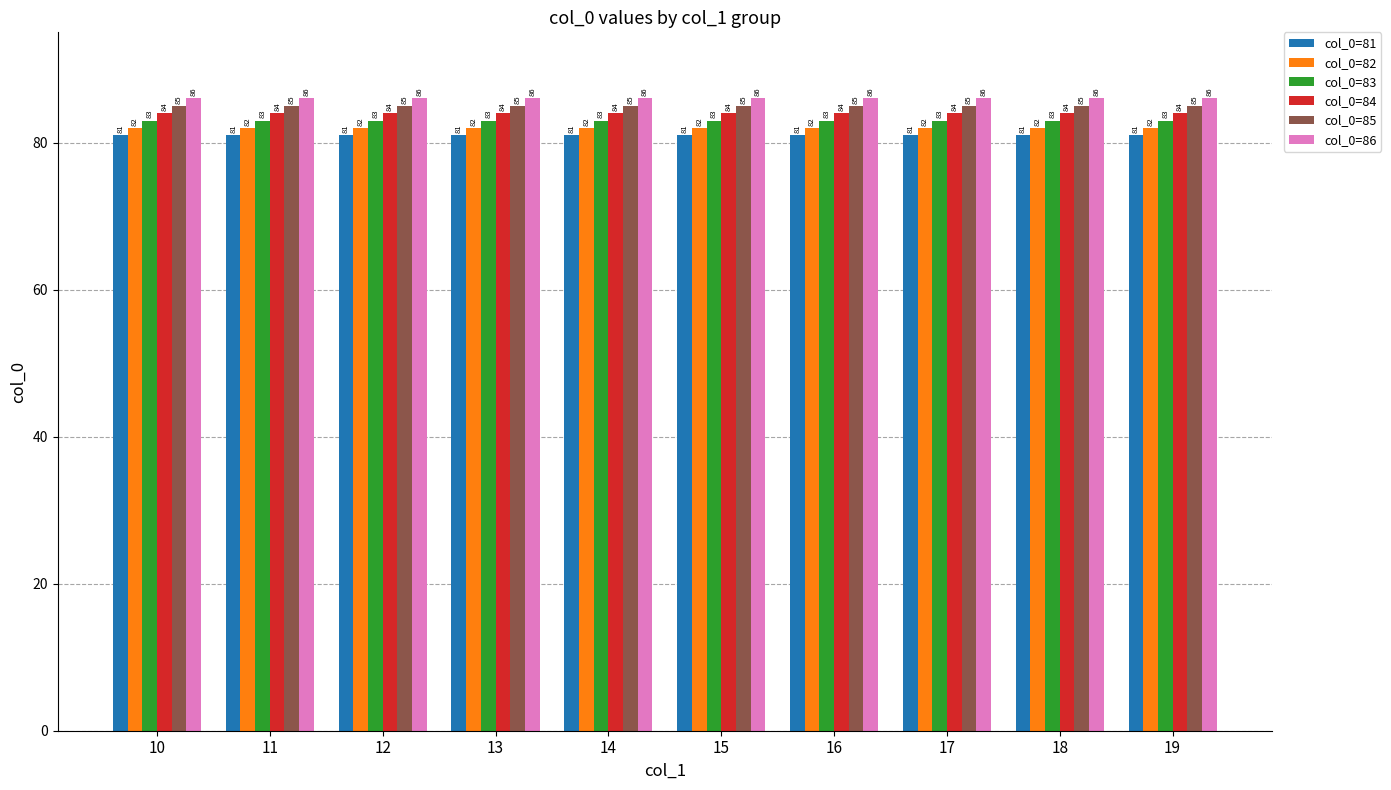

Reading left to right, extract all data points from this chart.

col_0=81: 10=81	11=81	12=81	13=81	14=81	15=81	16=81	17=81	18=81	19=81
col_0=82: 10=82	11=82	12=82	13=82	14=82	15=82	16=82	17=82	18=82	19=82
col_0=83: 10=83	11=83	12=83	13=83	14=83	15=83	16=83	17=83	18=83	19=83
col_0=84: 10=84	11=84	12=84	13=84	14=84	15=84	16=84	17=84	18=84	19=84
col_0=85: 10=85	11=85	12=85	13=85	14=85	15=85	16=85	17=85	18=85	19=85
col_0=86: 10=86	11=86	12=86	13=86	14=86	15=86	16=86	17=86	18=86	19=86